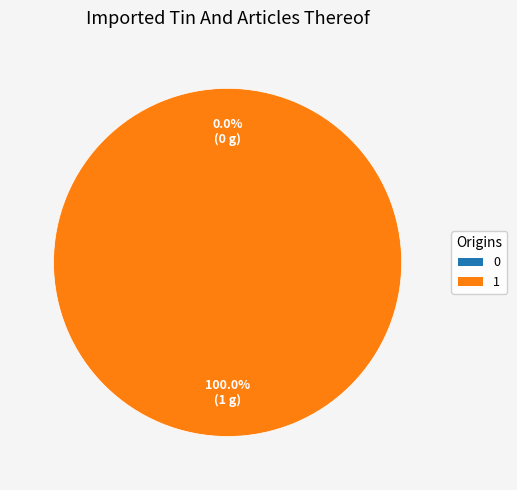

What percentage is the 1 slice, to the nearest percent?

100%